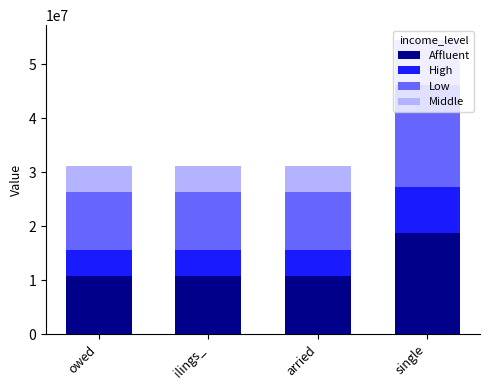

Is it true that Affluent equals 18818093.1 at single?

True